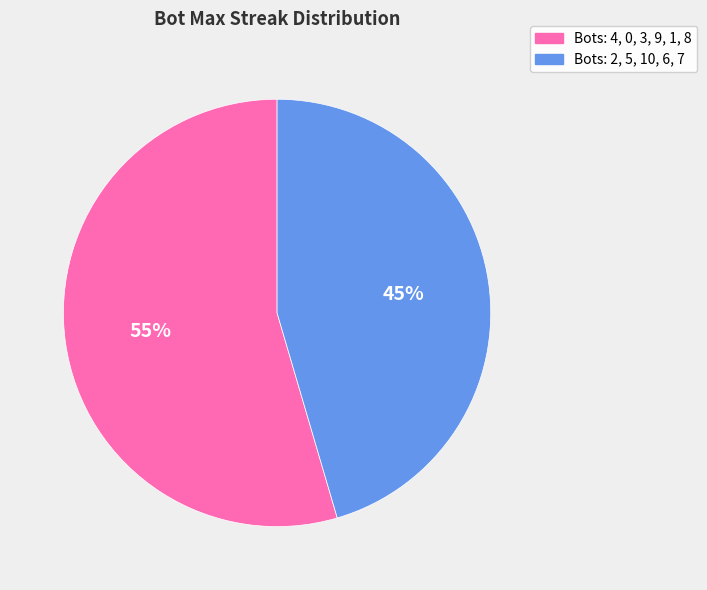

Is there a majority slice in this chart?

Yes